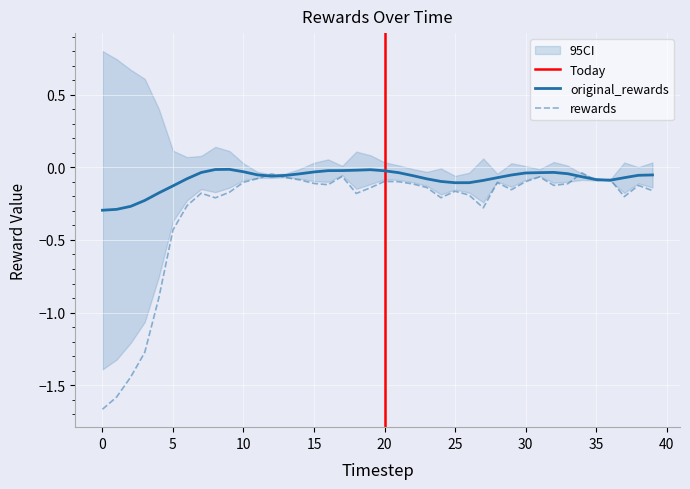

What is the value of the rewards point at the 3rd from the left?

-1.4